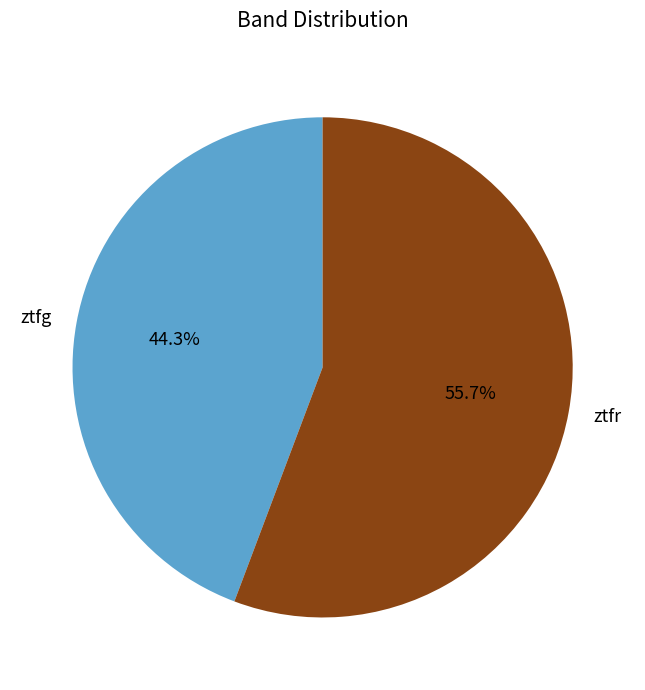

Rank the categories by value from lowest to highest.

ztfg, ztfr